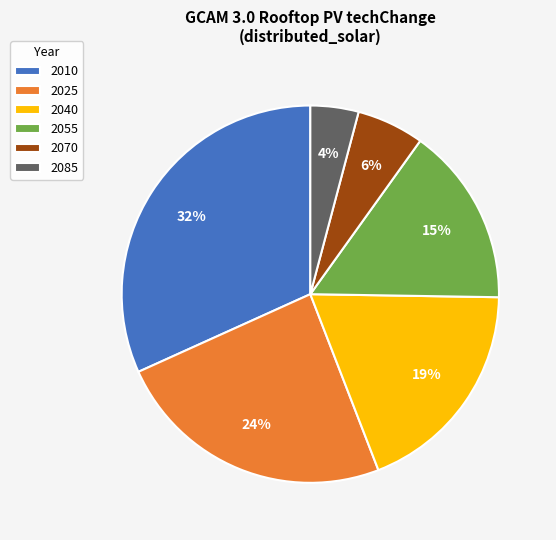

Which has a higher value, 2040 or 2025?

2025